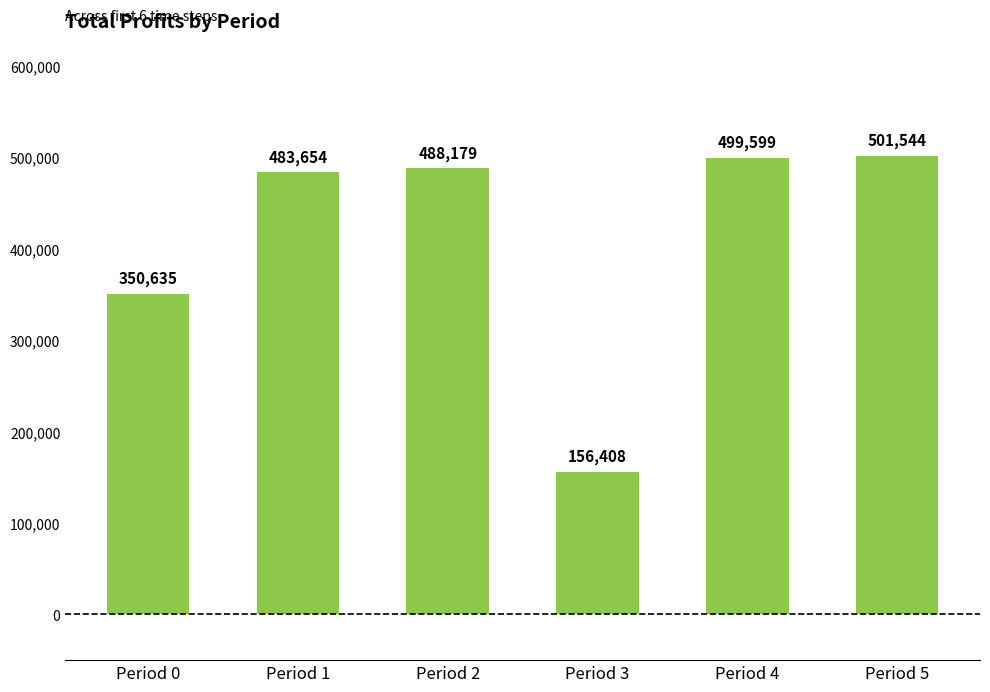

Read the value at Period 1.

483653.9